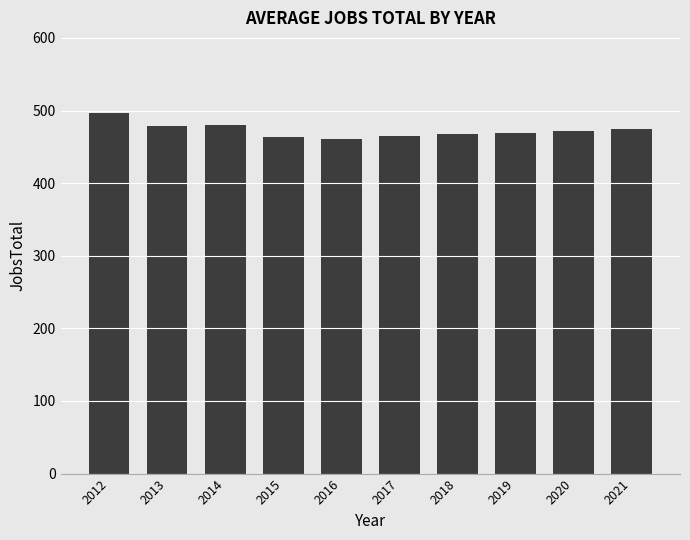

Which has a higher value, 2013 or 2018?

2013